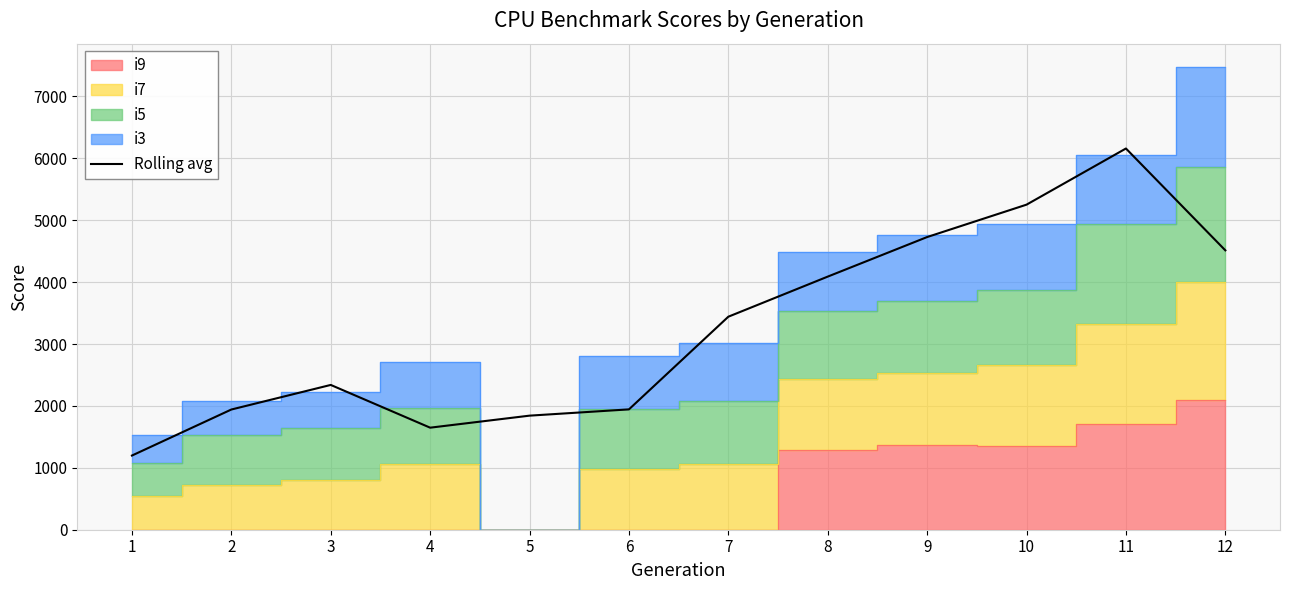

Rank the categories by value from lowest to highest.

1, 4, 5, 2, 6, 3, 7, 8, 12, 9, 10, 11